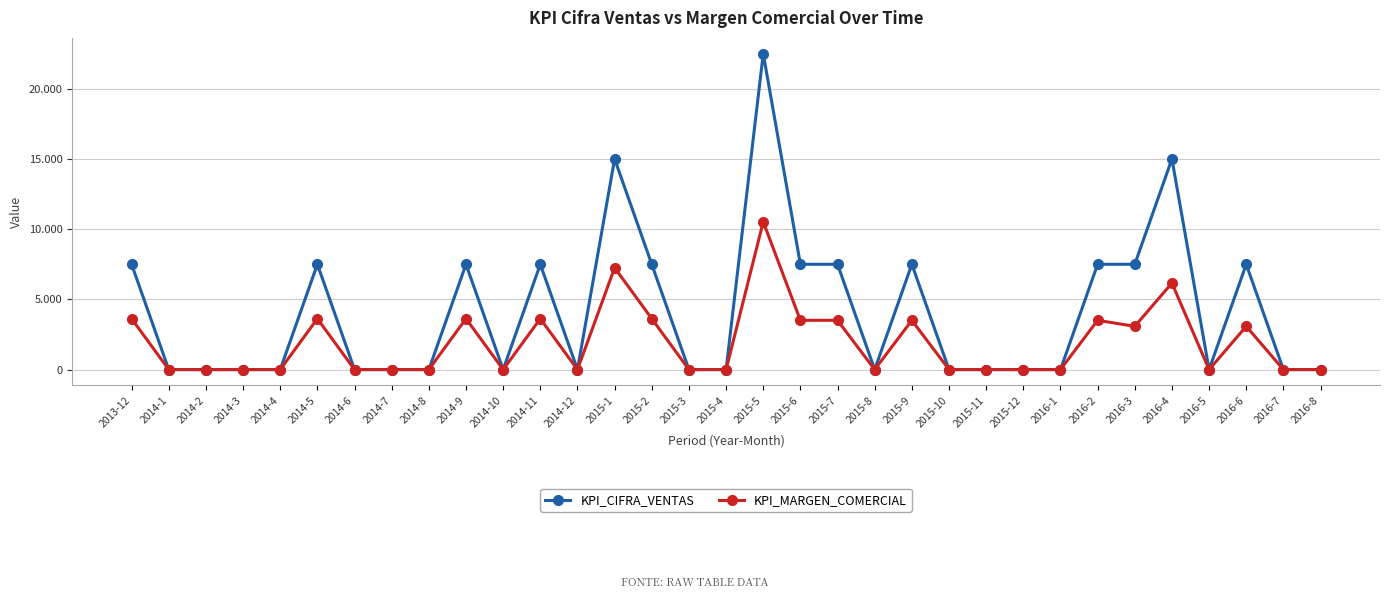

At how many categories does at least one series exceed 21404?

1